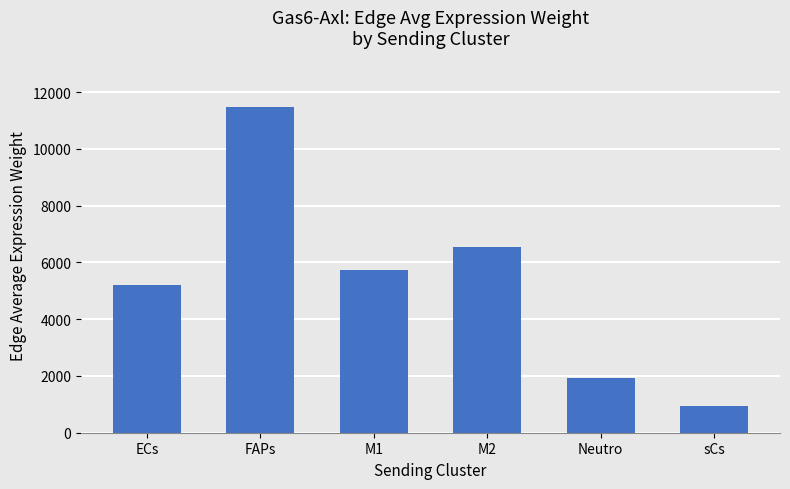

What is the label of the 4th bar from the left?

M2